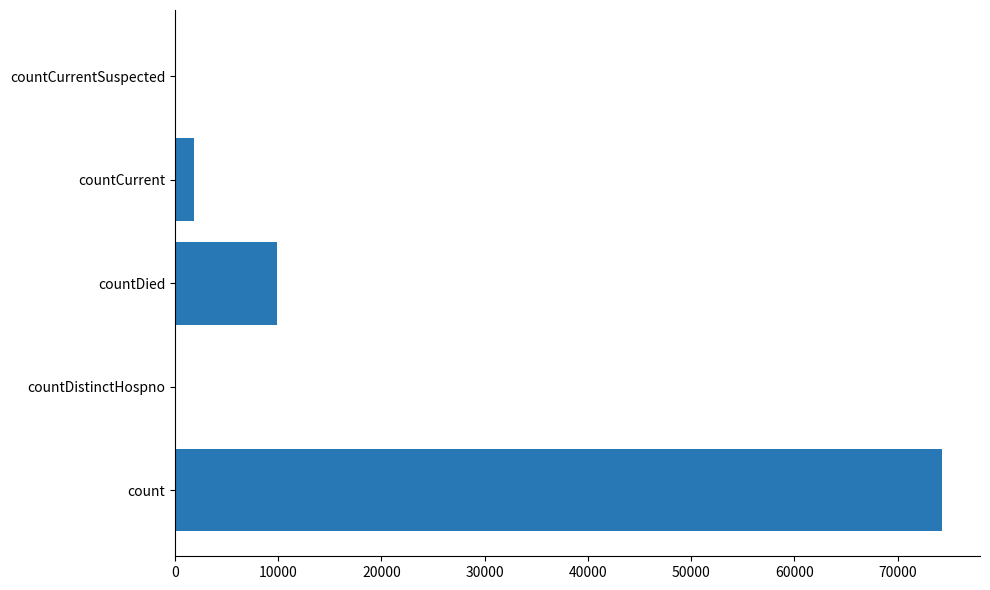

Where is the data nearest to the value 37140?

countDied